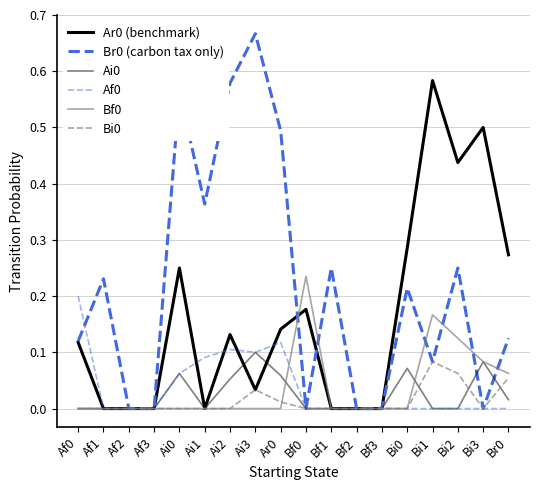

At which category does Bf0 reach its first local peak?

Bf0